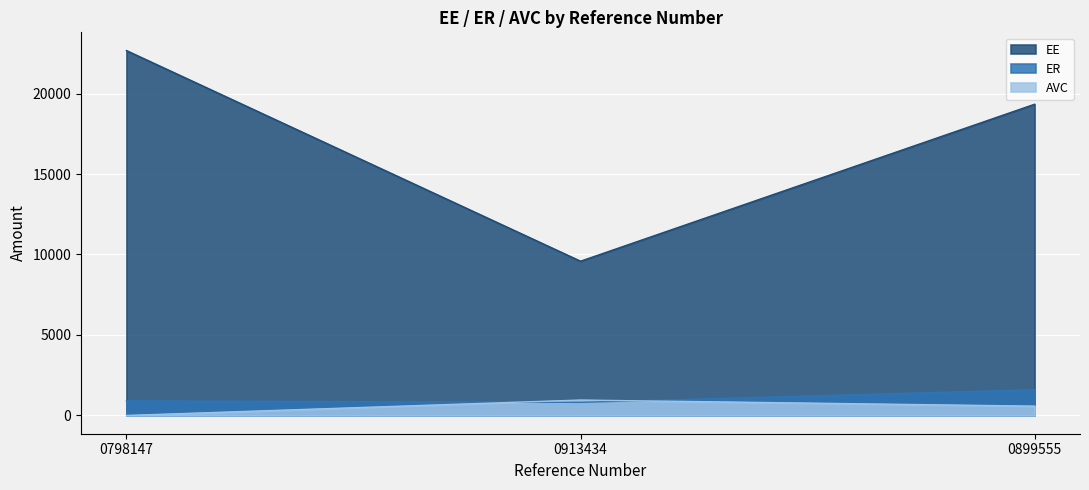

What is the average value of the ER series?

1106.7